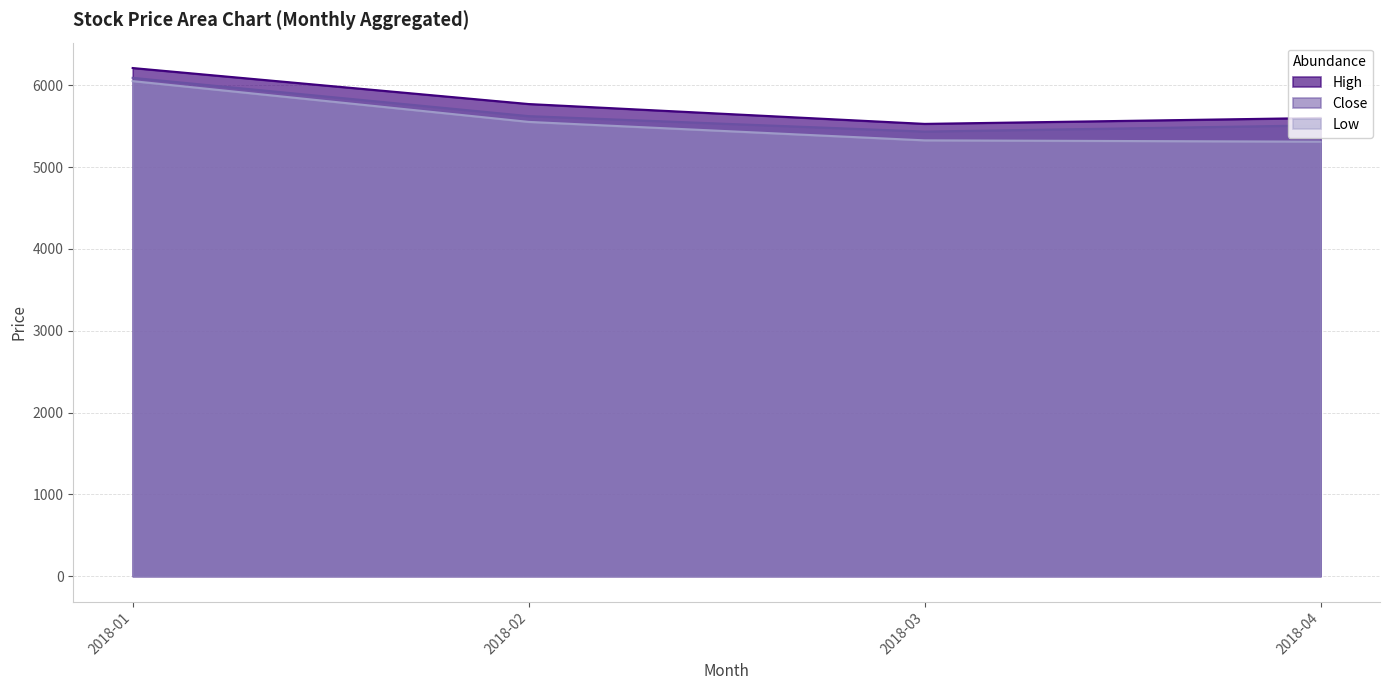

At which category does the chart reach its peak across all series?

2018-01